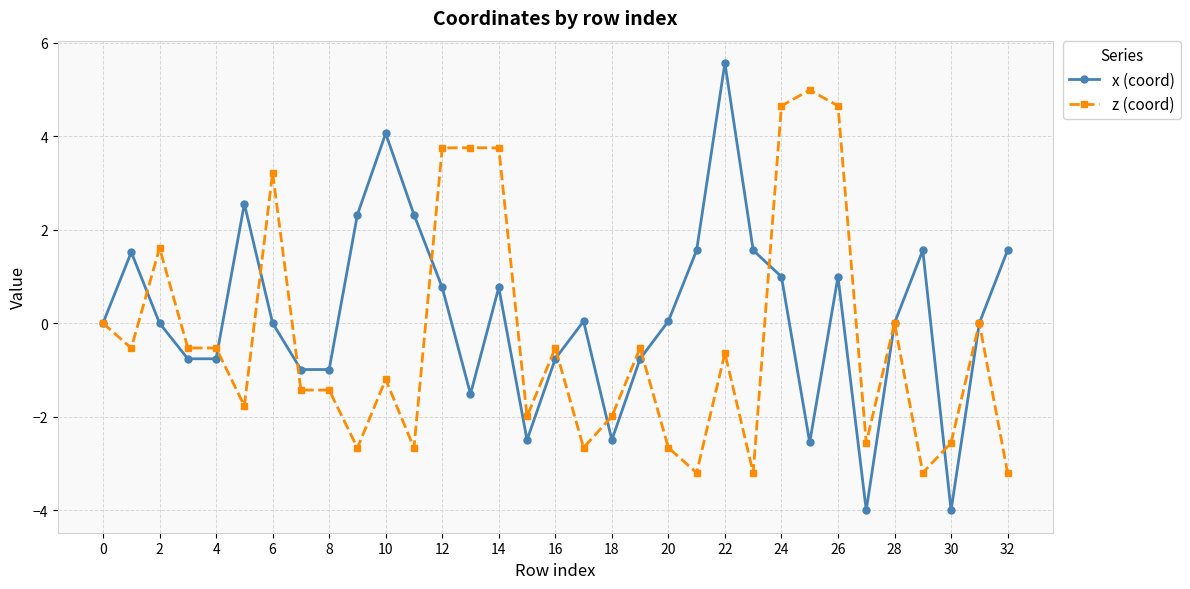

What is the maximum value shown in the chart?

5.6